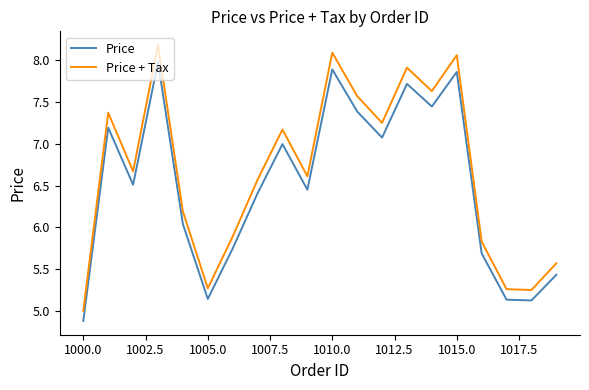

What is the maximum value for Price?

8.0